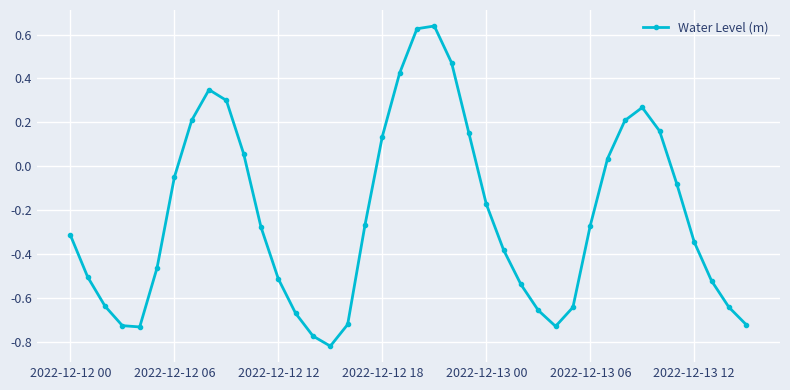

What is the difference between the second highest and second lowest values?

1.4